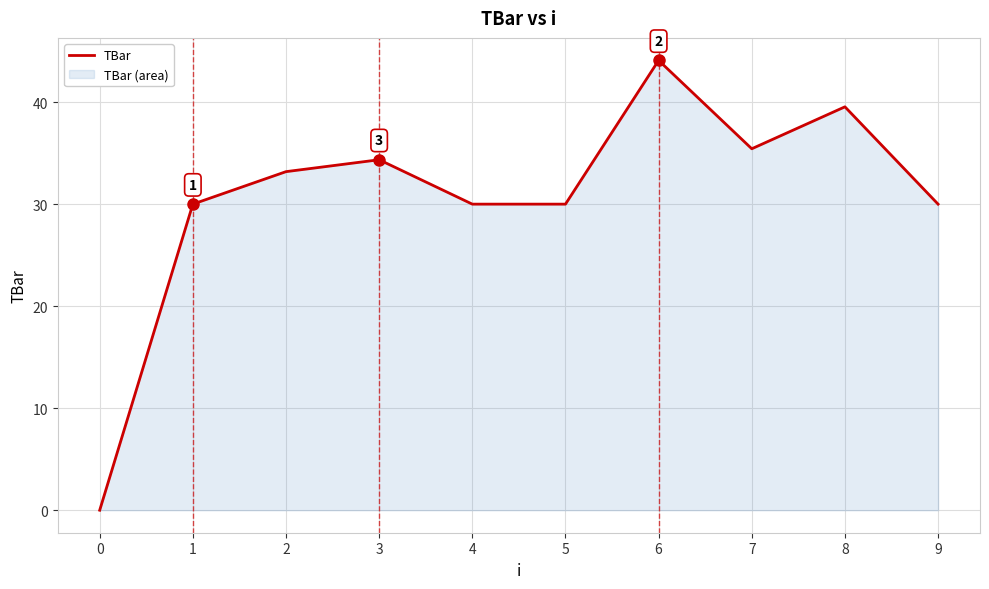

What is the change in value from 6 to 8?

-4.6